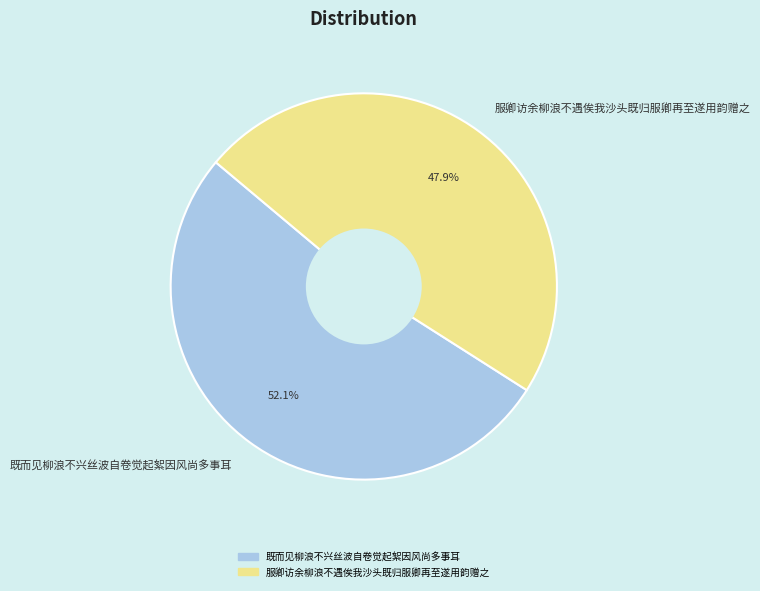

To the nearest percent, what is the average slice percentage?

50%